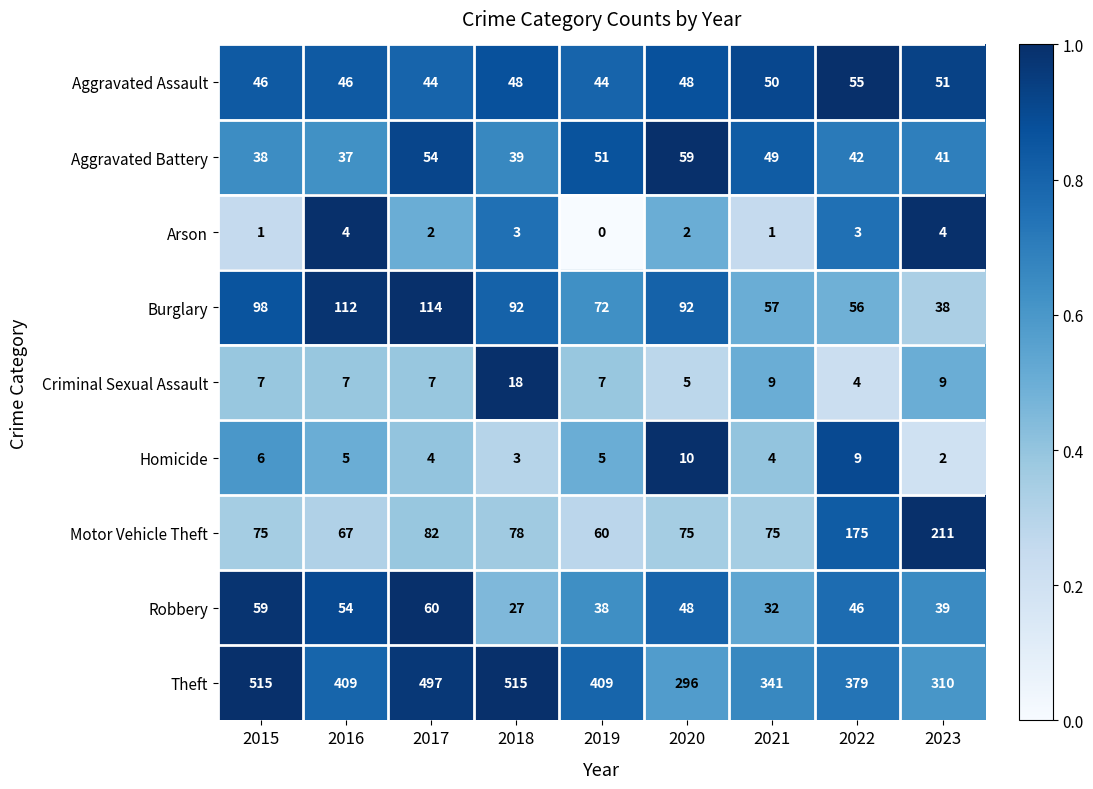

What is the difference between the second highest and second lowest values in the Homicide series?

6